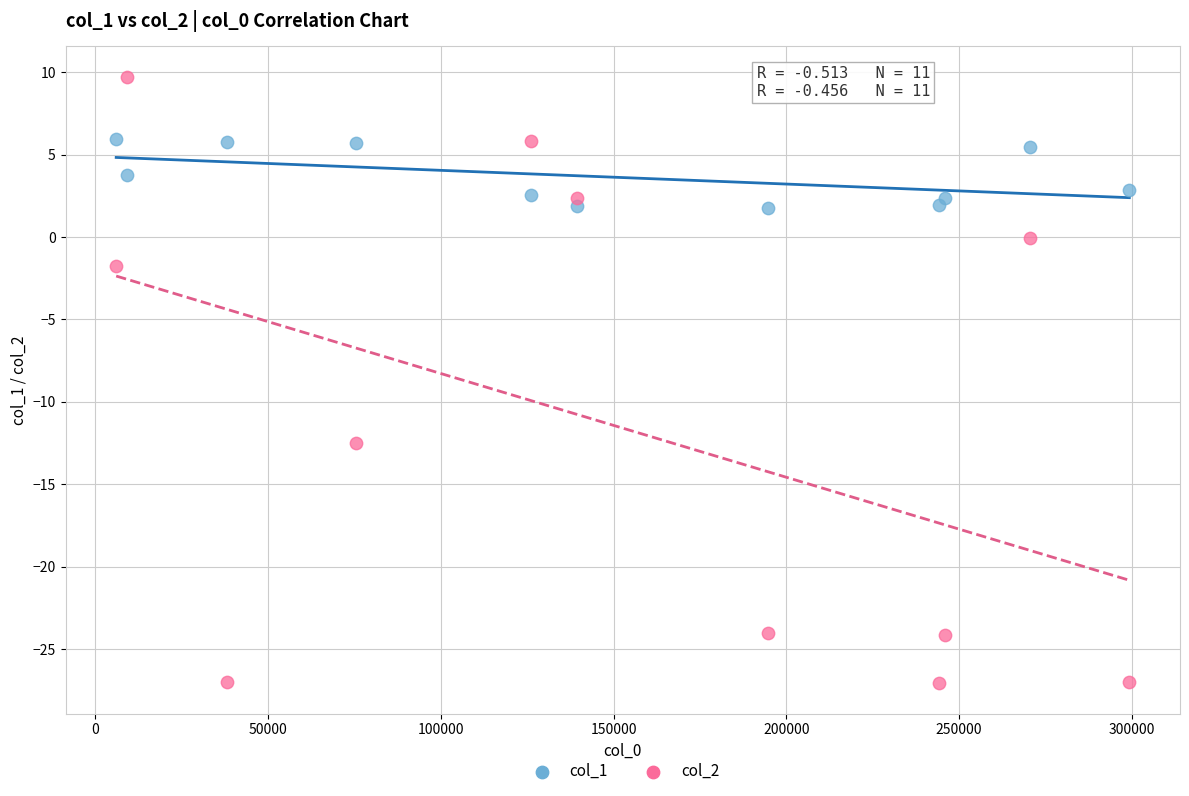

Which series has the widest spread of Y values?

col_2